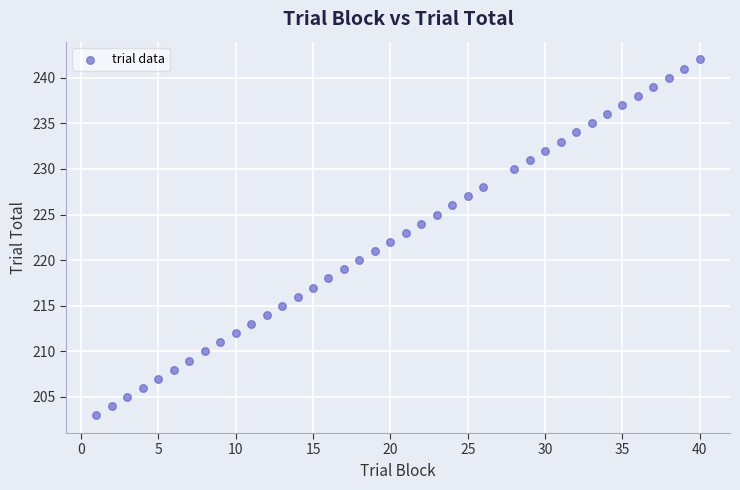

What is the range of X values (max minus min)?

39